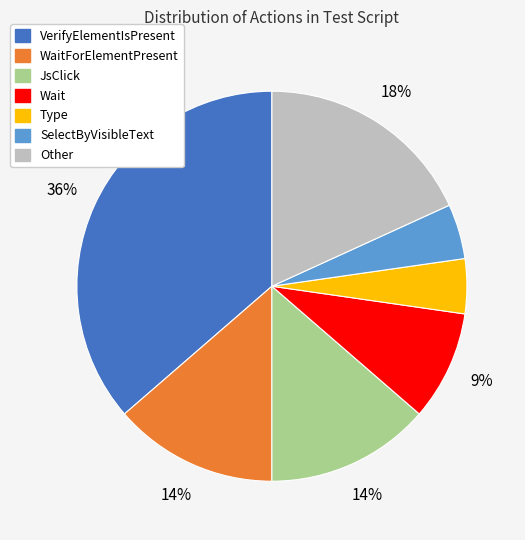

Does Type account for over 50% of the chart?

No